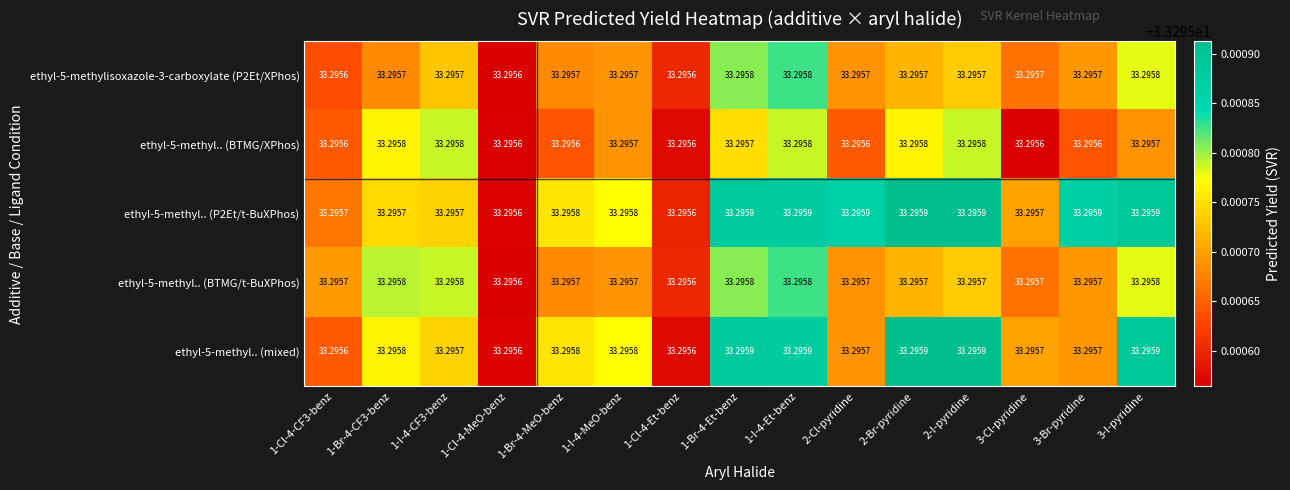

Is the value of ethyl-5-methylisoxazole-3-carboxylate (P2Et/XPhos) at 1-Br-4-Et-benz greater than the value of ethyl-5-methyl.. (P2Et/t-BuXPhos) at 3-Cl-pyridine?

Yes